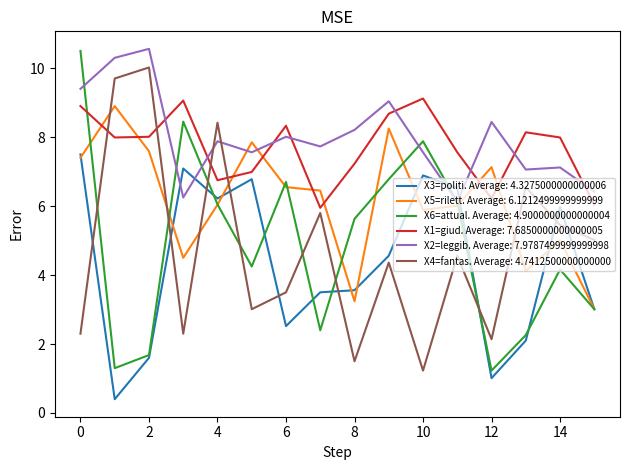

What is the smallest value displayed?

0.4